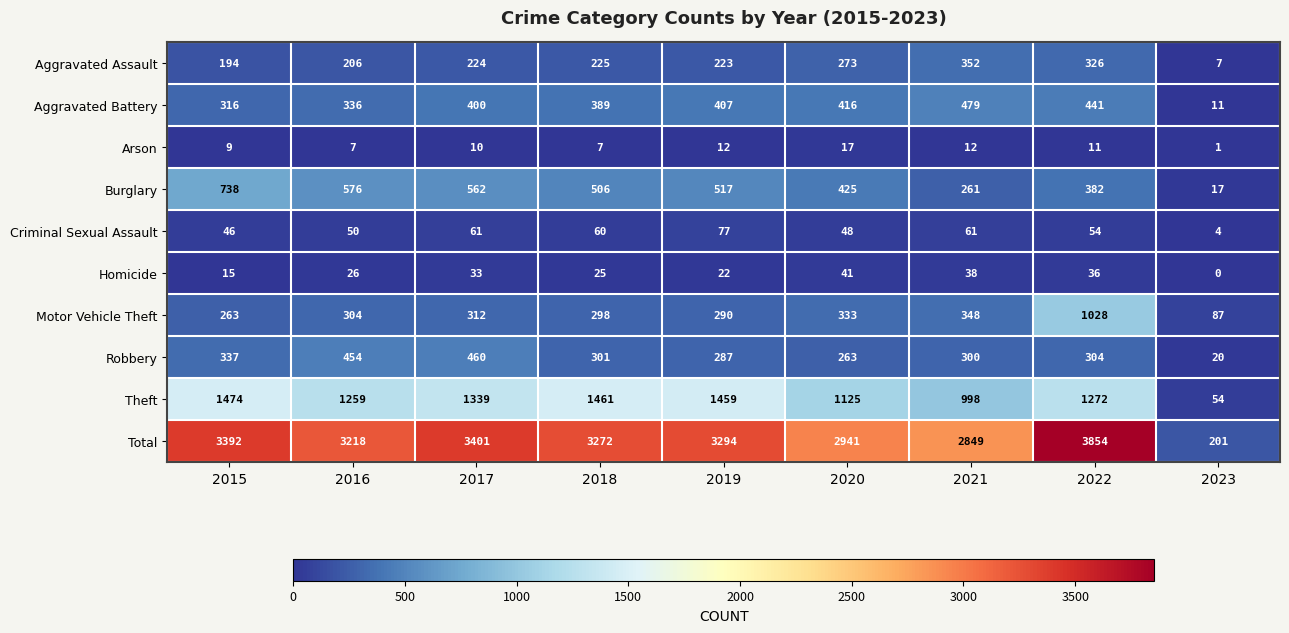

How many series are shown in this chart?

10